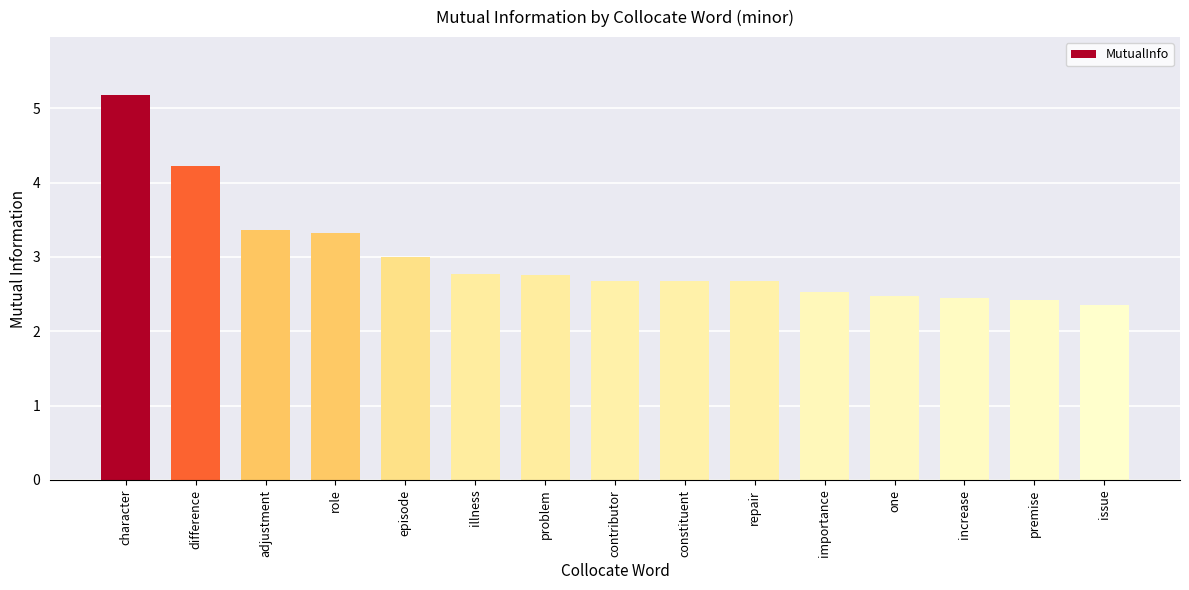

Is it true that the value at issue is 3.7?

False